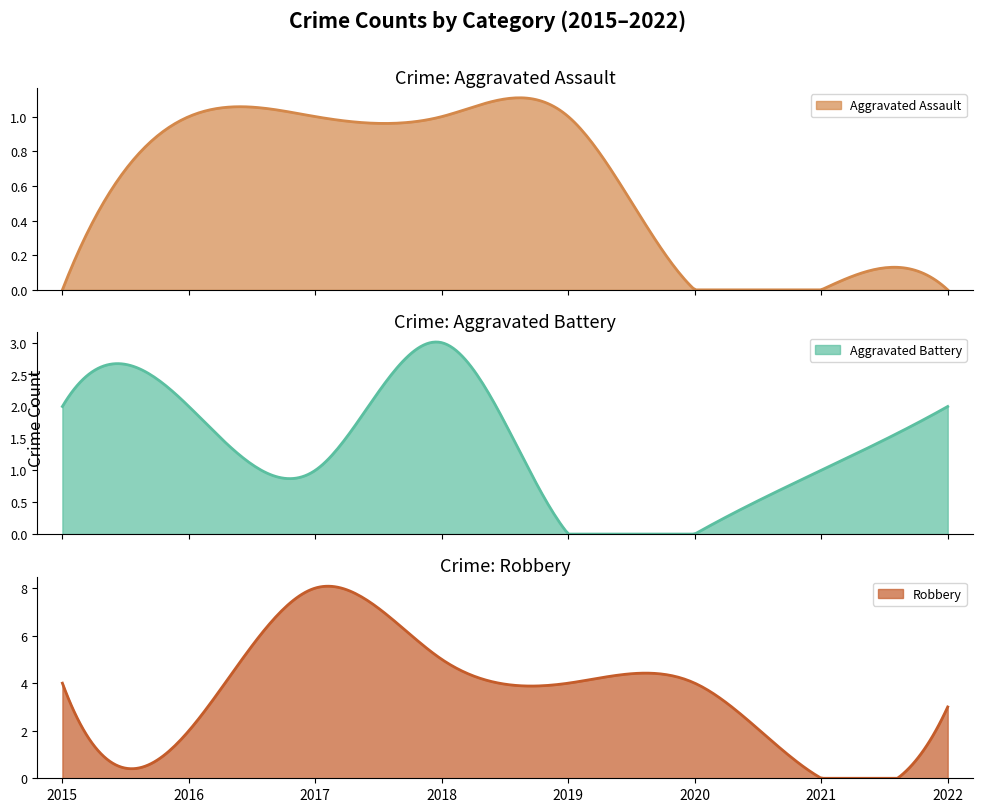

What is the difference between the maximum and second lowest values in the Robbery series?

8.1